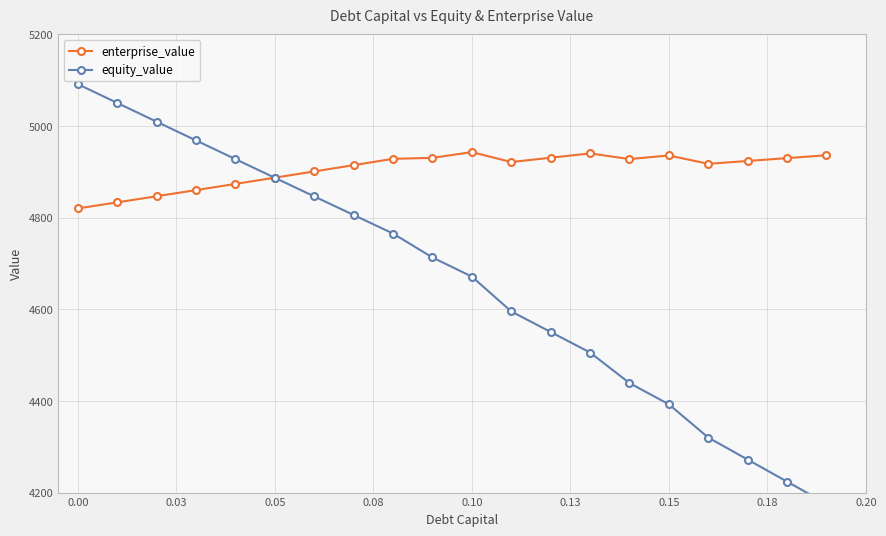

True or false: enterprise_value has more than 1 points higher than both neighbors.

True